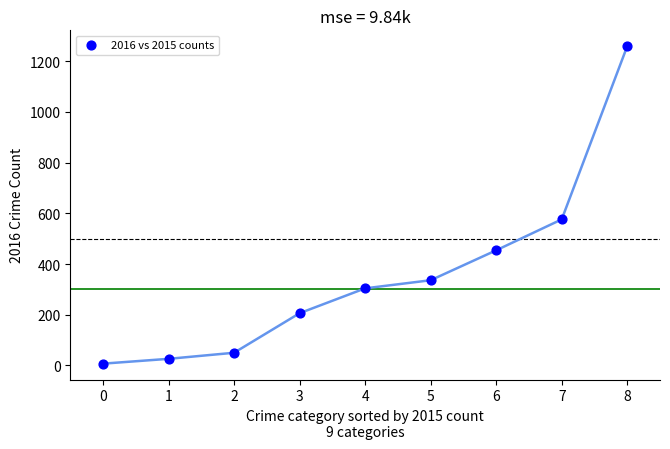

What Y value in the scatter plot is closest to 633?

576